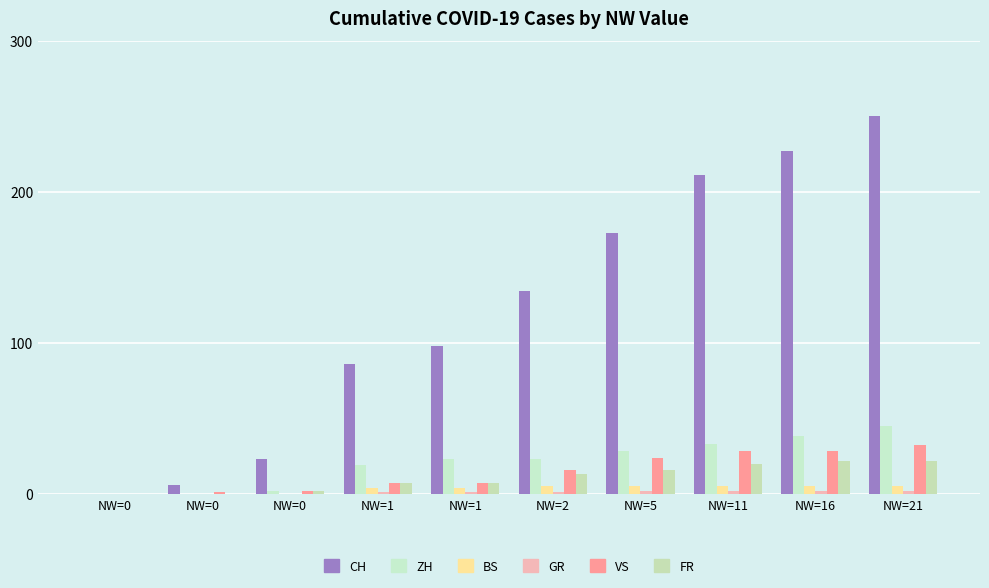

Which category has the highest value in the FR series?

NW=16